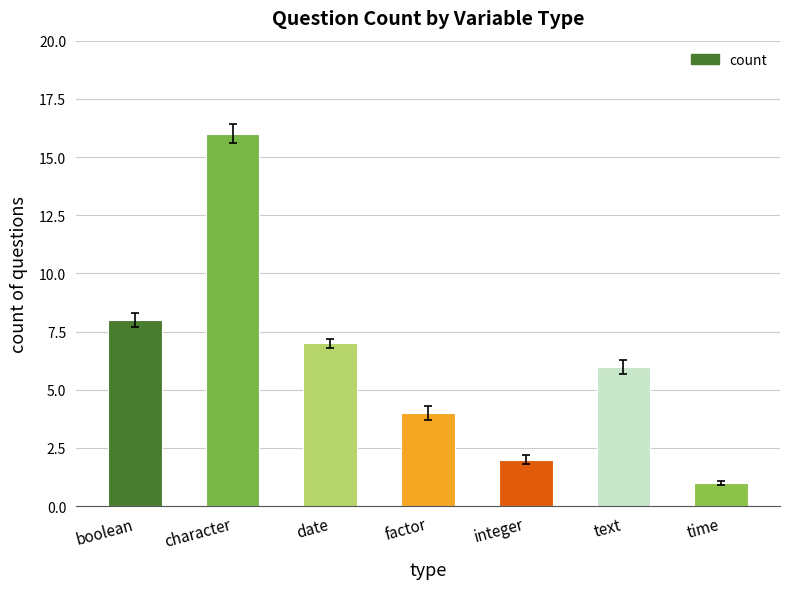

What is the sum of the values at integer and character?

18